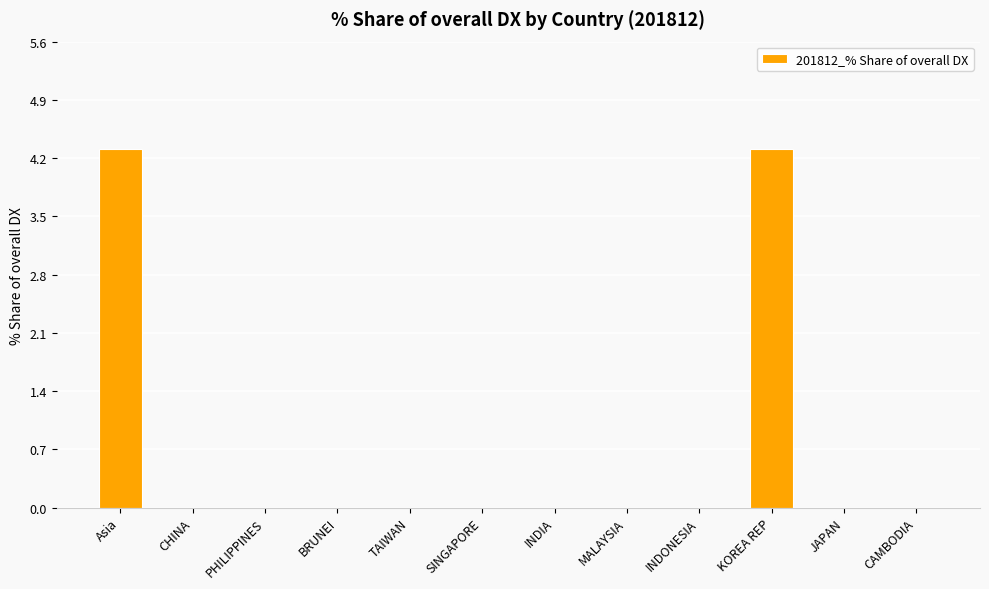

Is it true that the value at SINGAPORE is 0.0?

True